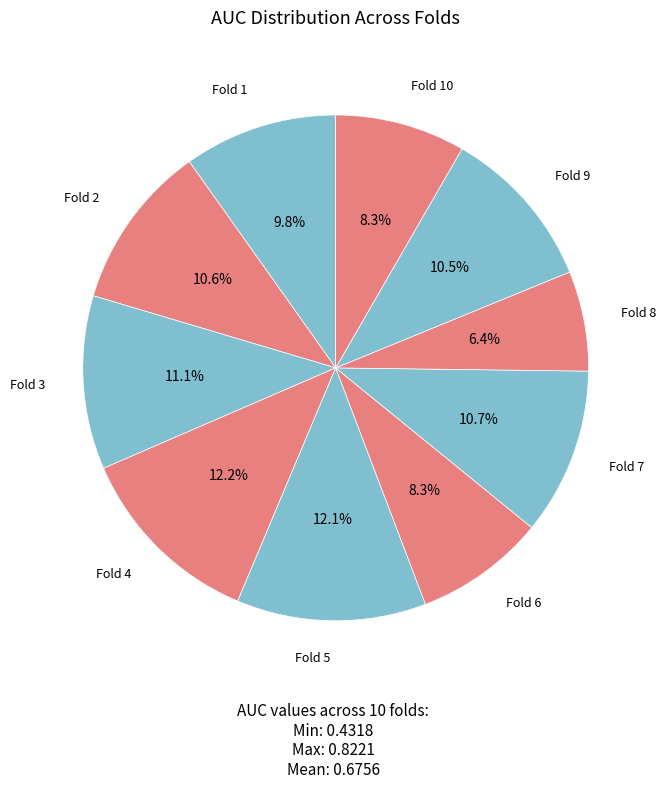

Does any single category account for the majority?

No